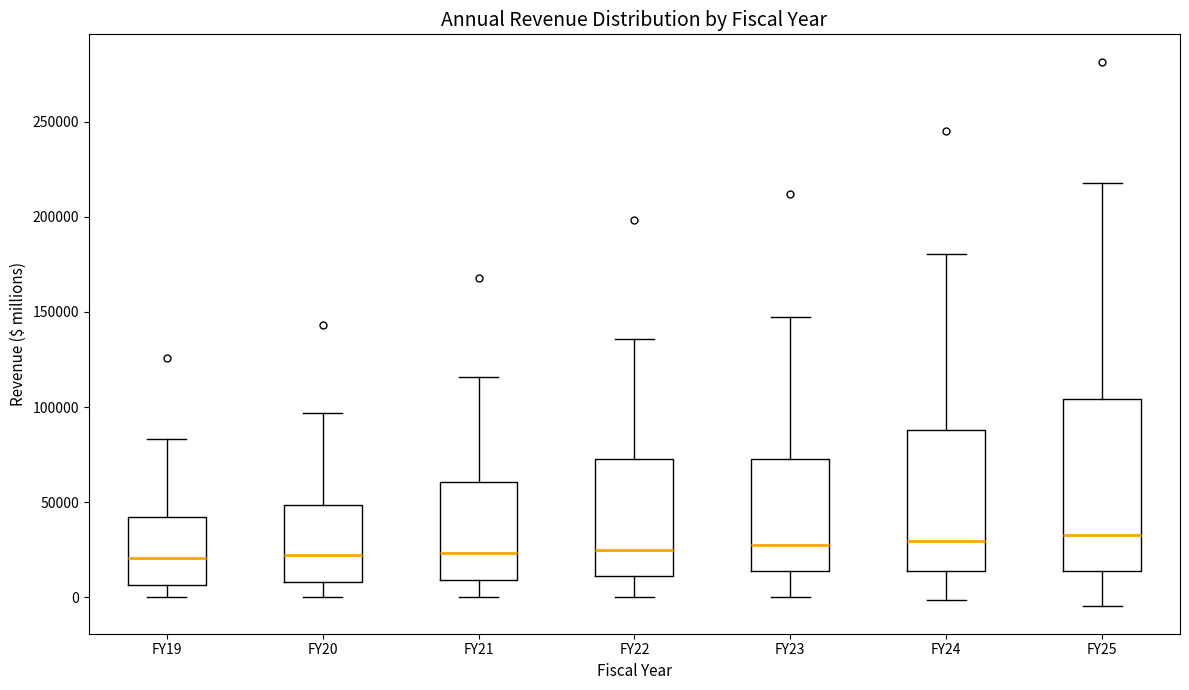

Comparing the boxes themselves (not the whiskers), which one is the tallest?

FY25